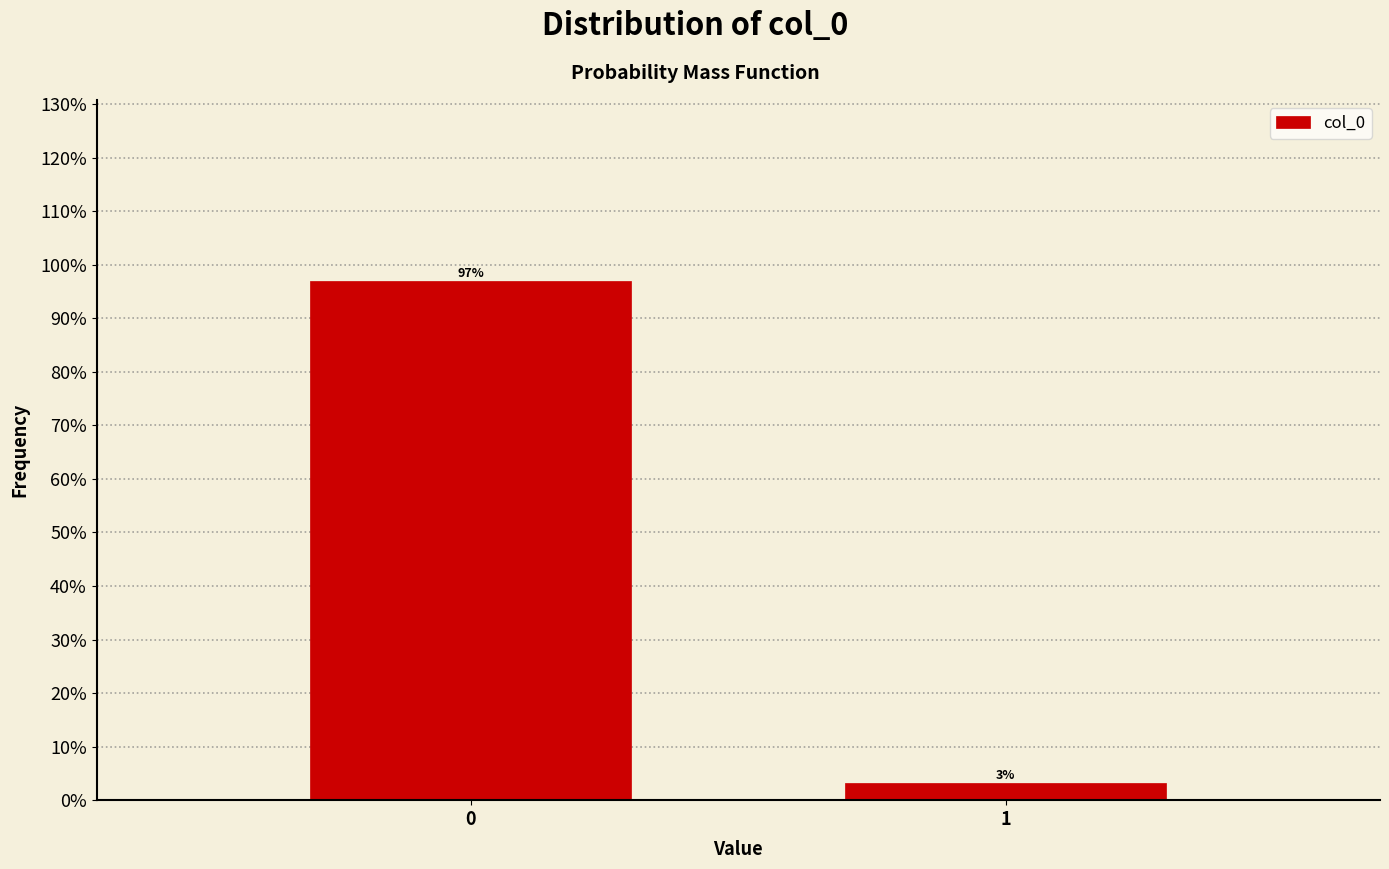

What is the value of the 1st bar from the left?

96.9